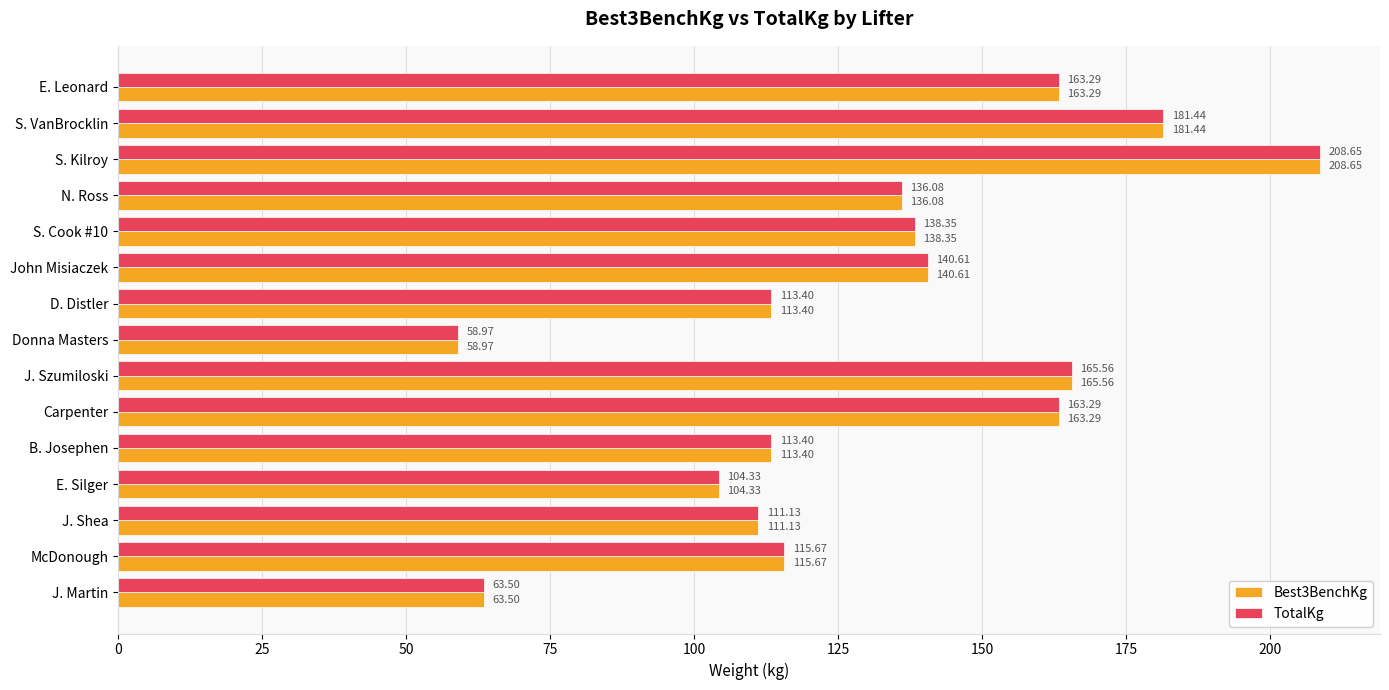

What is the total value across all series at N. Ross?

272.2